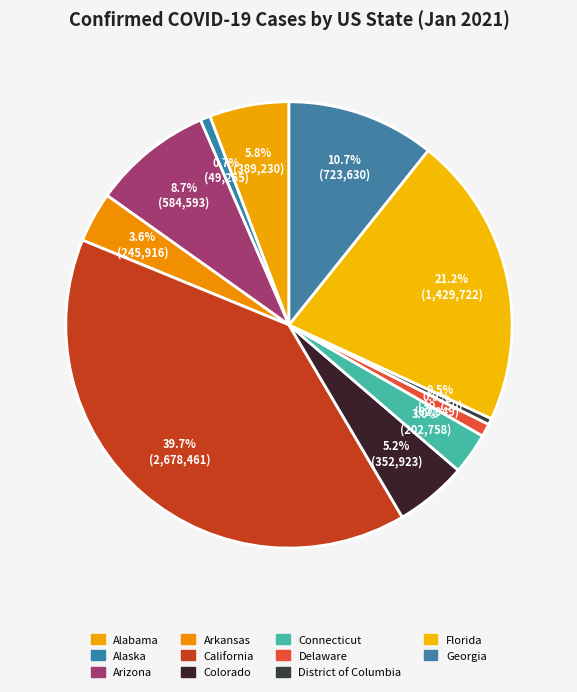

Which has a higher value, Colorado or Georgia?

Georgia